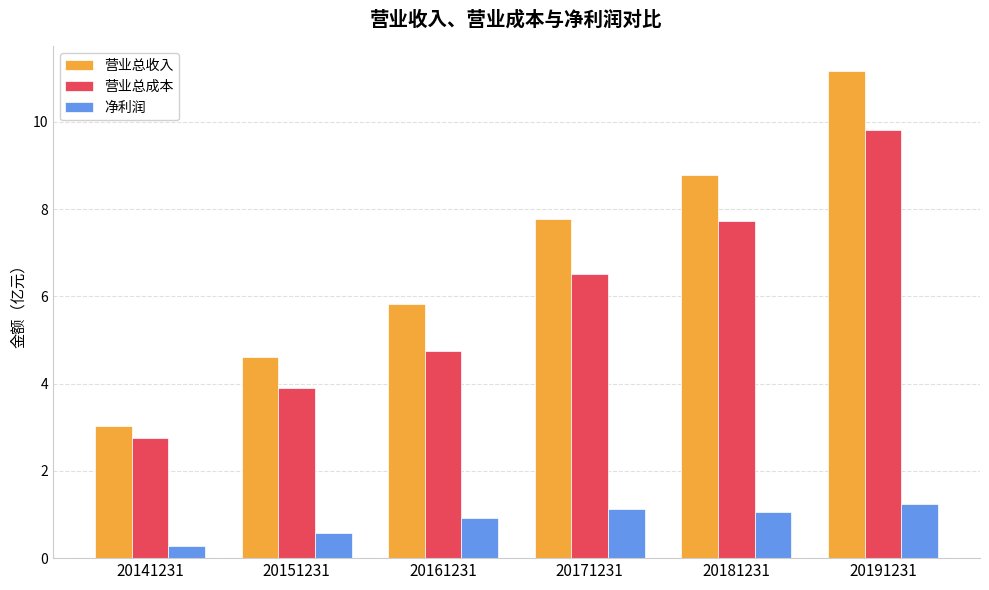

True or false: 净利润 has a value of 1.5 at 20181231.

False